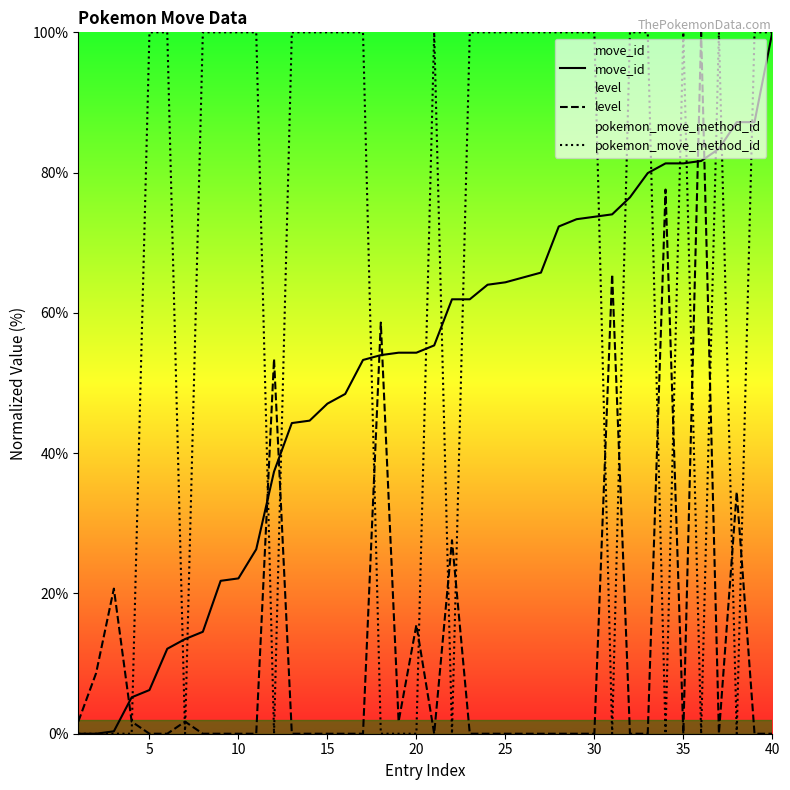

What is the spread (max minus min) of values at 10?

100.0